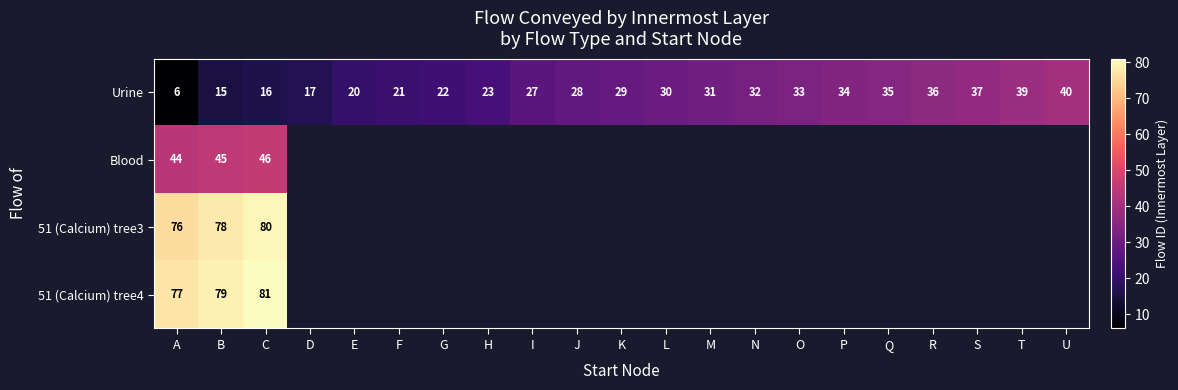

Rank the categories by Urine value from lowest to highest.

A, B, C, D, E, F, G, H, I, J, K, L, M, N, O, P, Q, R, S, T, U